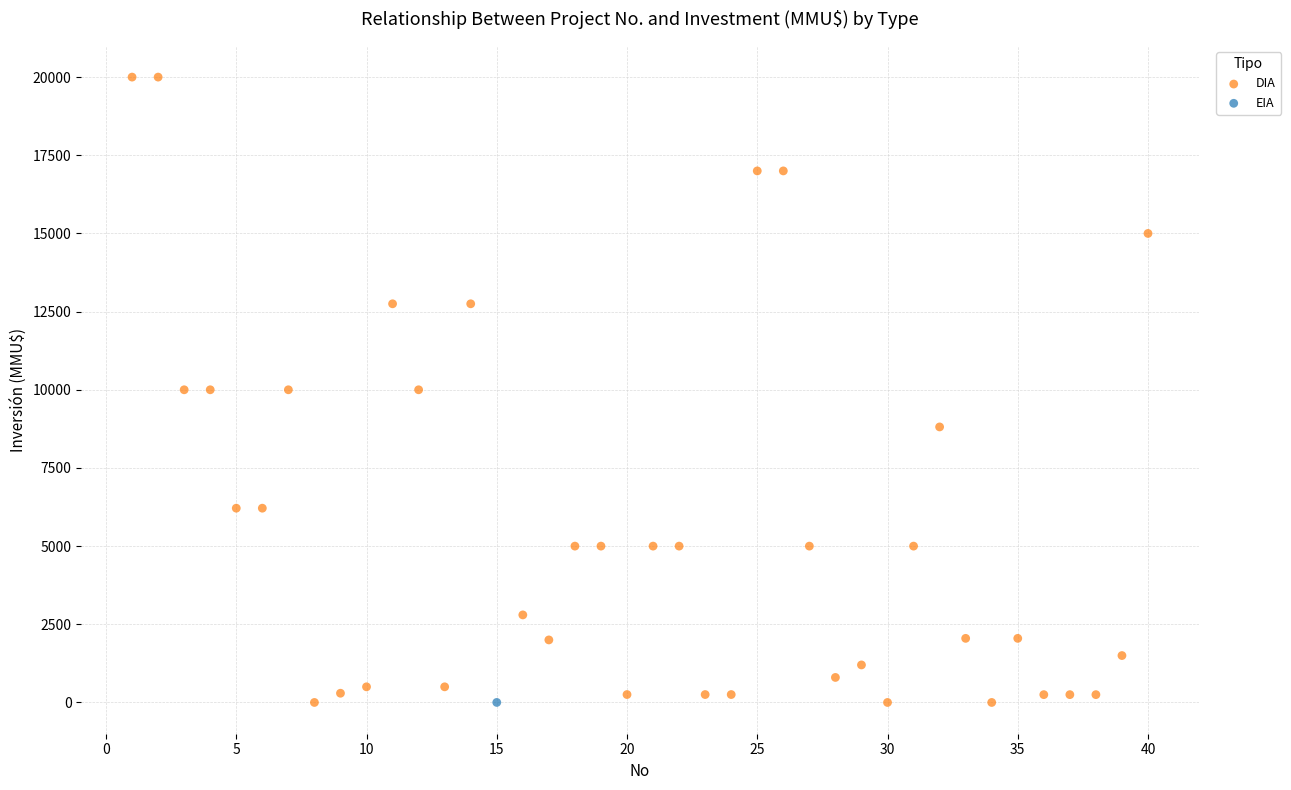

What are all the series names shown in the legend?

DIA, EIA